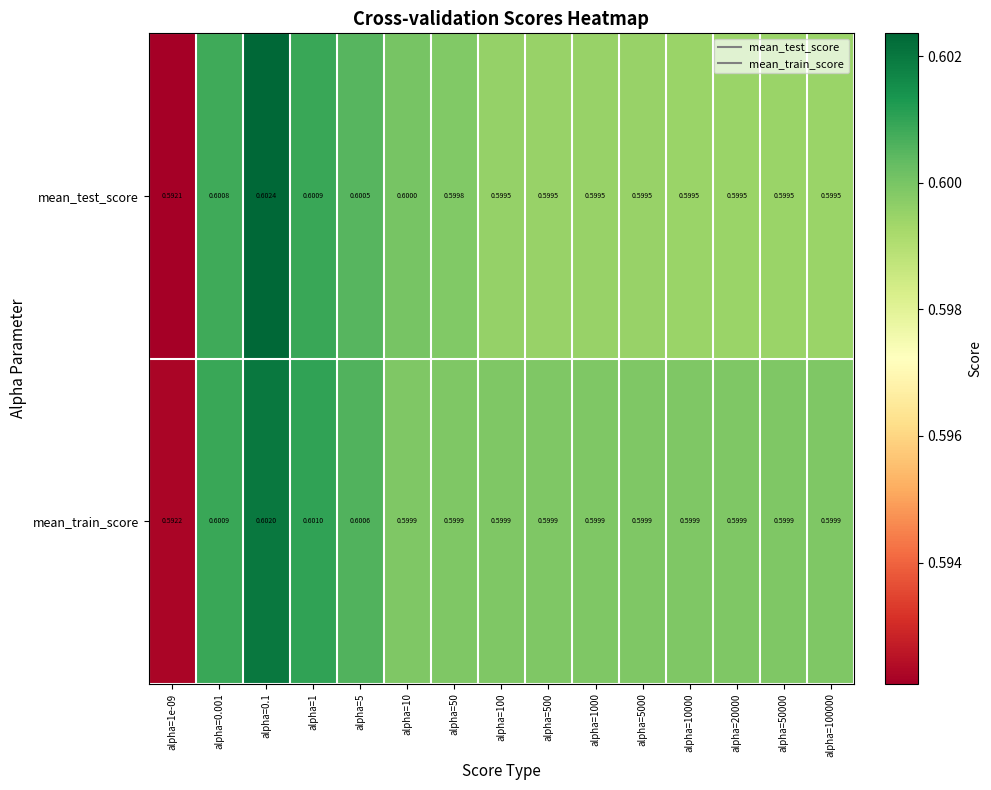

Which series has the widest spread of values?

mean_test_score